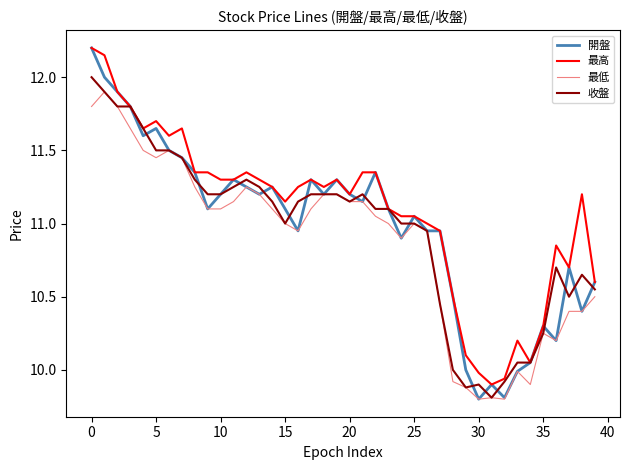

Which series has the widest spread of values?

開盤